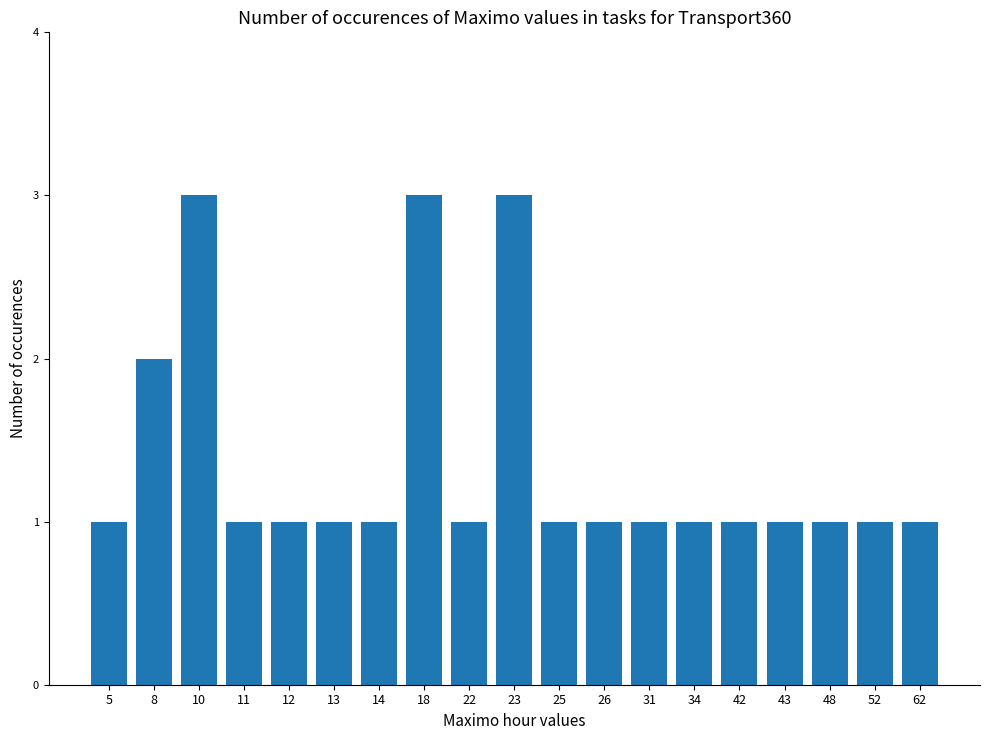

Reading left to right, list all the values displayed in this chart.

1	2	3	1	1	1	1	3	1	3	1	1	1	1	1	1	1	1	1